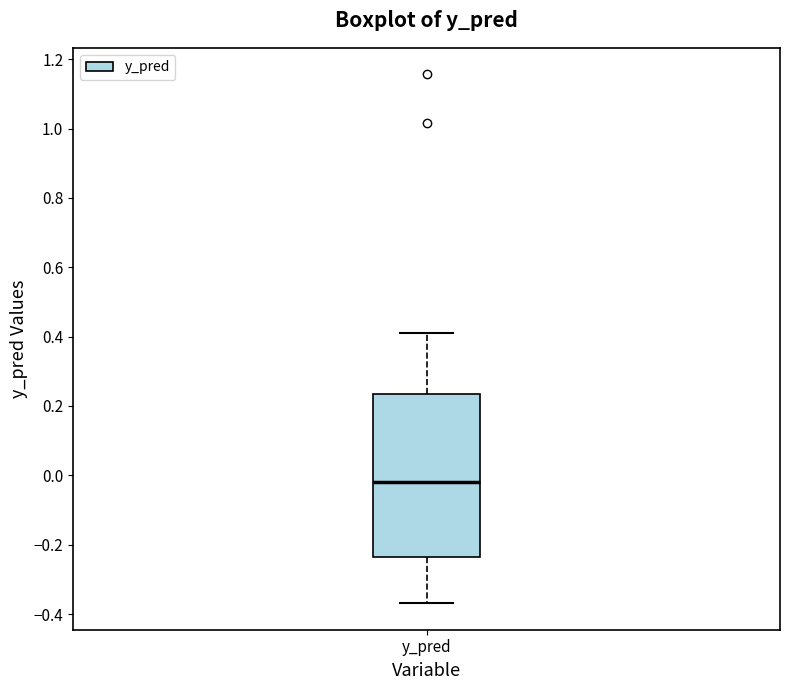

Read this box plot against the y-axis: the position of the median line, the range covered by the box, and the ends of both whiskers. The values are not printed on the chart, so give them approximately, as read against the axis.

median -0.02, box -0.24 to 0.24, whiskers -0.36 to 0.40